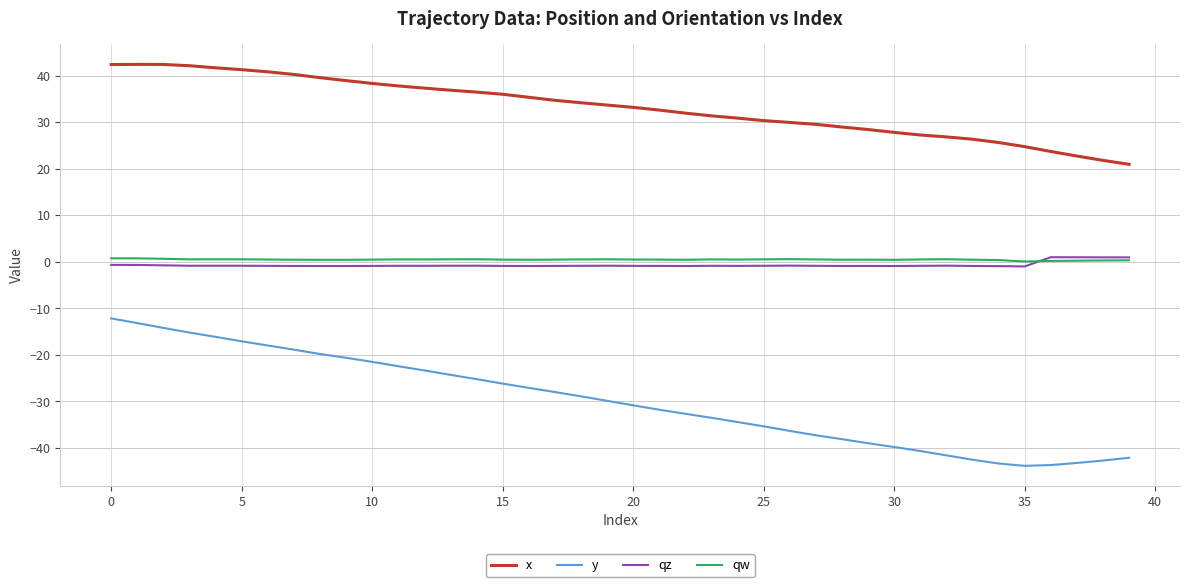

Which series has the largest range (max minus min)?

y